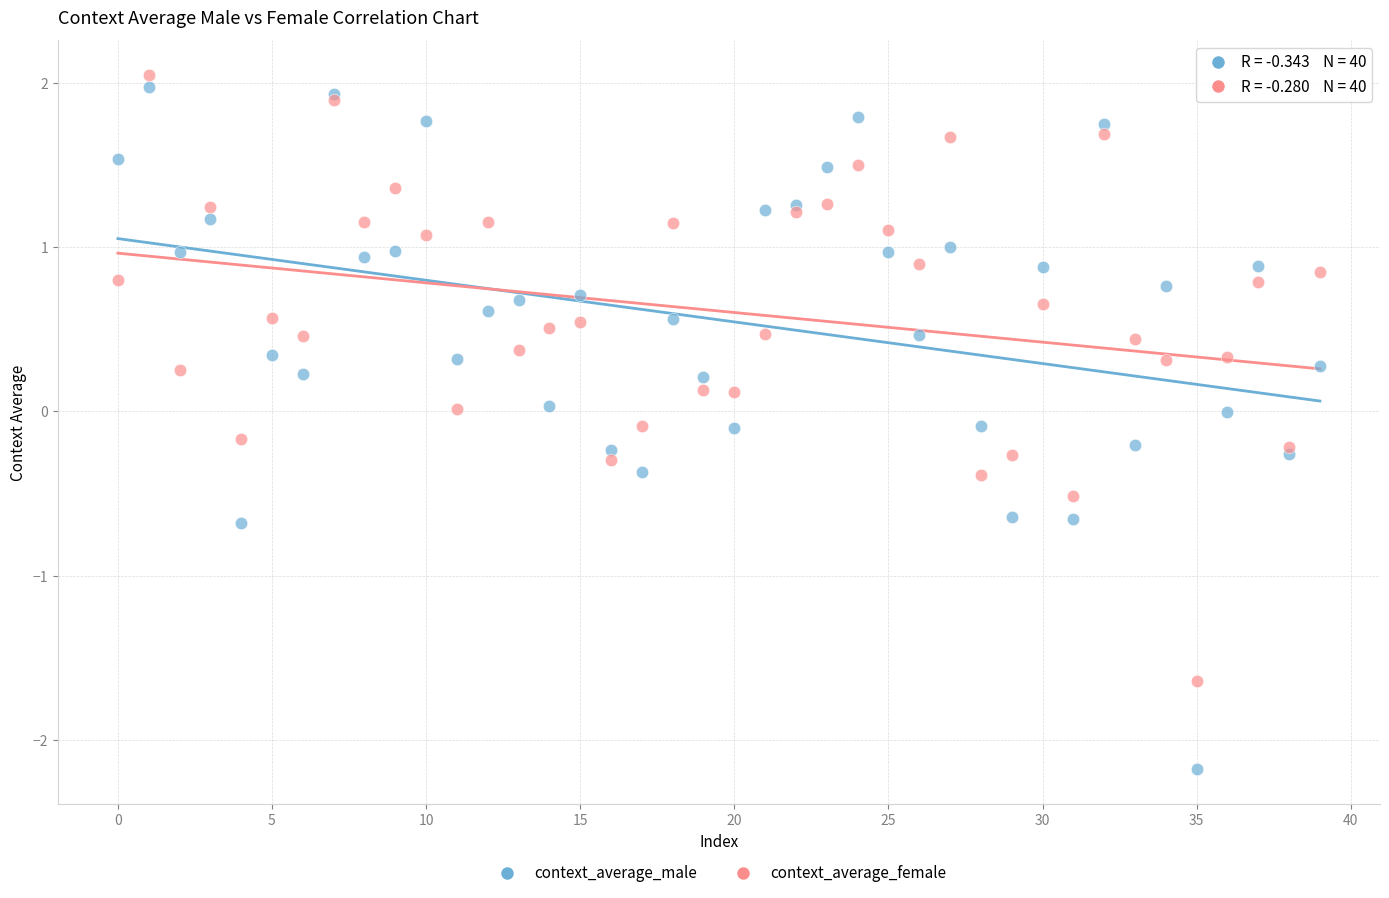

Which series contains the lowest Y value?

context_average_male